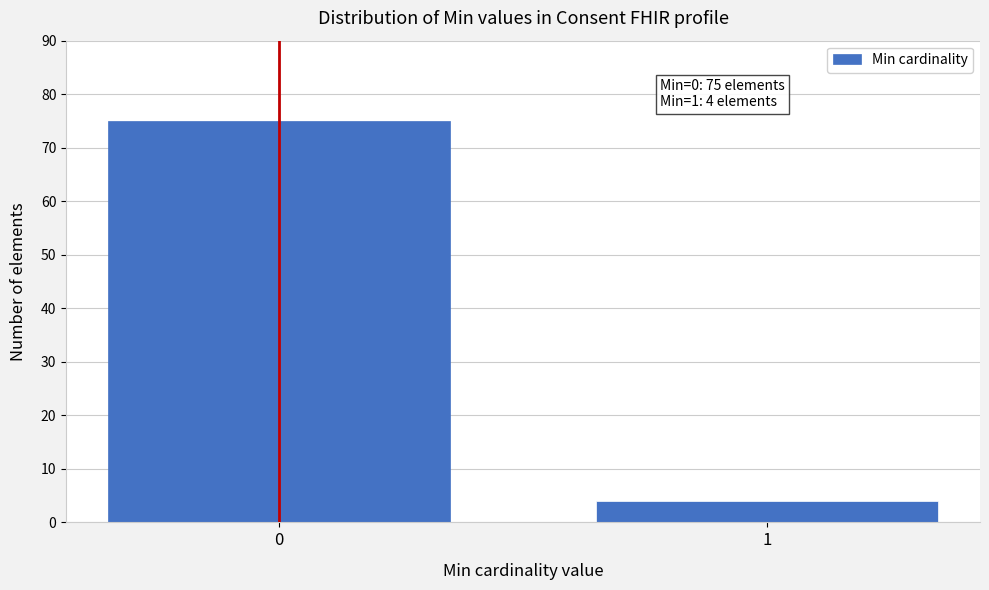

Reading left to right, list all the values displayed in this chart.

75	4